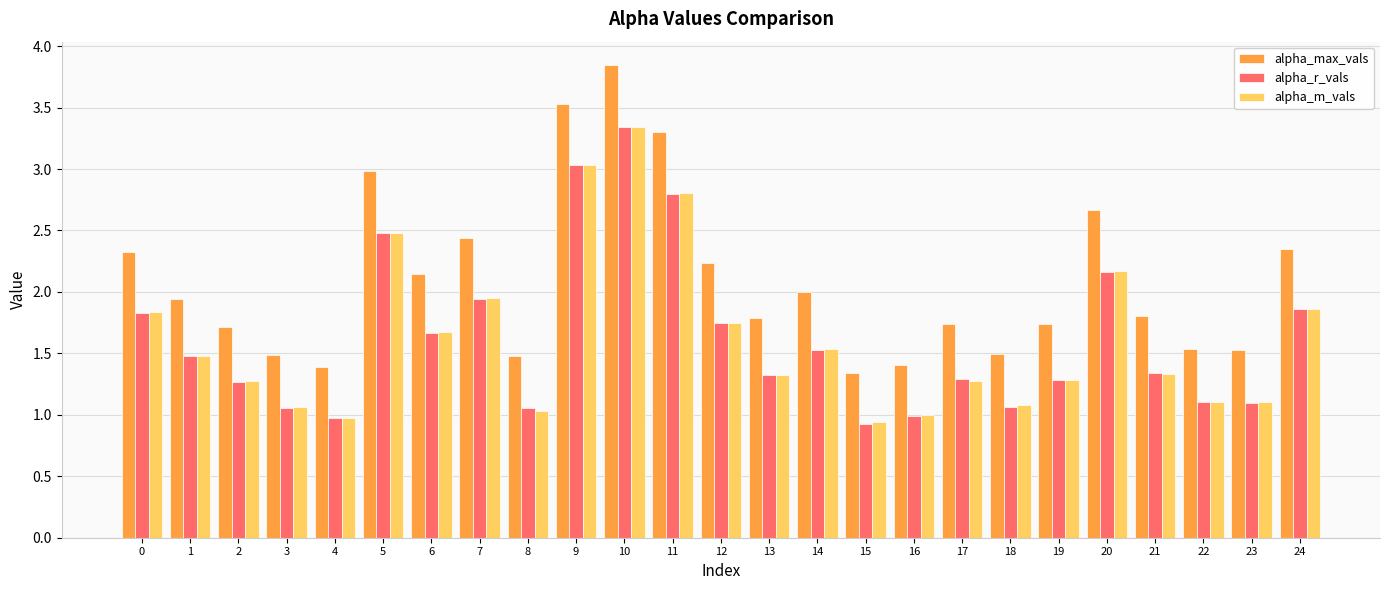

Which label corresponds to the smallest value in the chart?

15